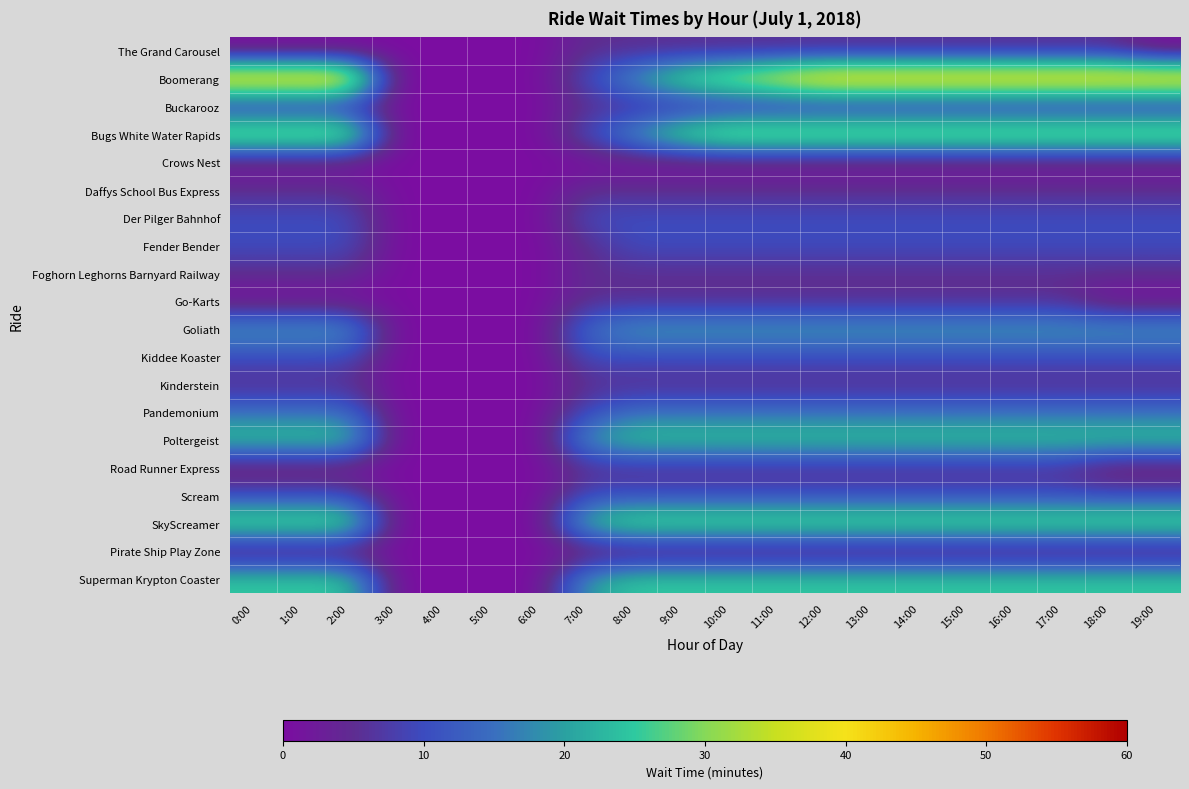

Rank the series by their maximum value, from highest to lowest.

Boomerang, Bugs White Water Rapids, SkyScreamer, Poltergeist, Superman Krypton Coaster, Goliath, Pandemonium, Der Pilger Bahnhof, Fender Bender, Kiddee Koaster, Scream, The Grand Carousel, Buckarooz, Daffys School Bus Express, Foghorn Leghorns Barnyard Railway, Go-Karts, Kinderstein, Road Runner Express, Crows Nest, Pirate Ship Play Zone